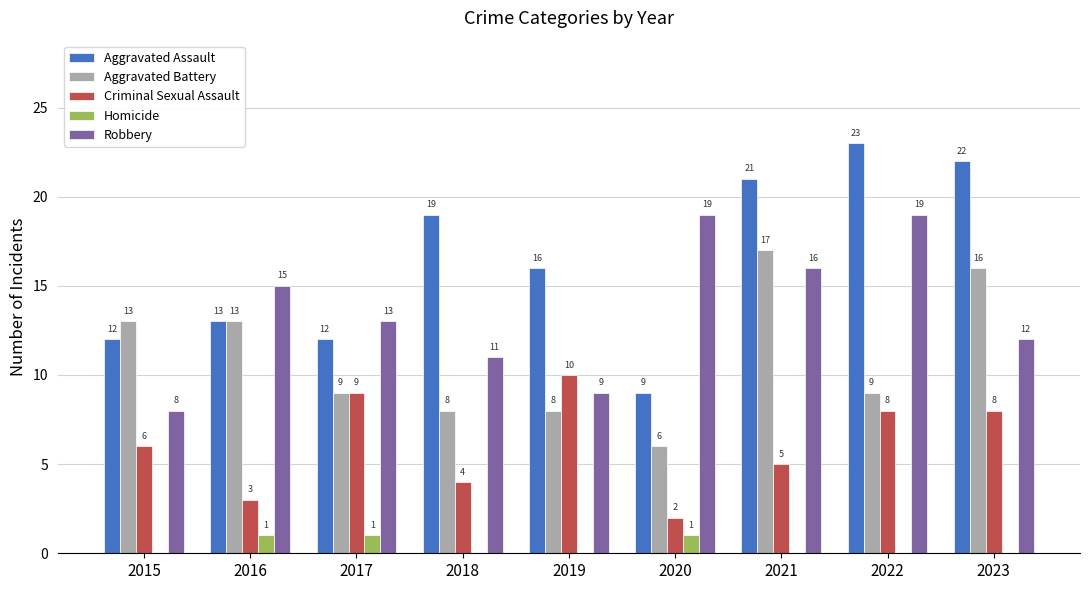

Between 2016 and 2023, which series saw the biggest shift?

Aggravated Assault